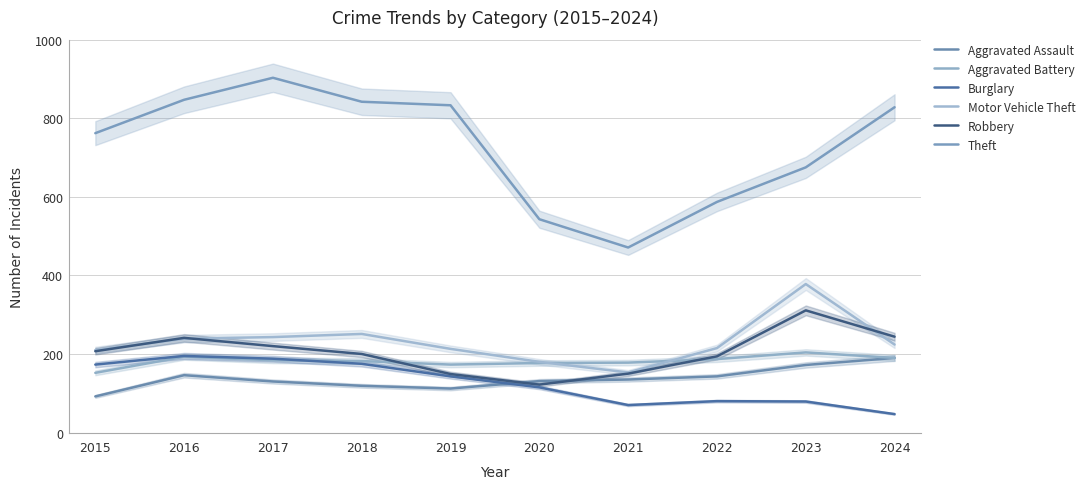

At which category is the sum across all series the highest?

2017